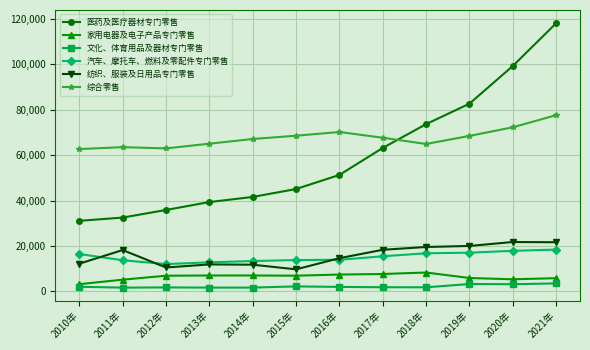

List the series in order of their peak value, highest first.

医药及医疗器材专门零售, 综合零售, 纺织、服装及日用品专门零售, 汽车、摩托车、燃料及零配件专门零售, 家用电器及电子产品专门零售, 文化、体育用品及器材专门零售